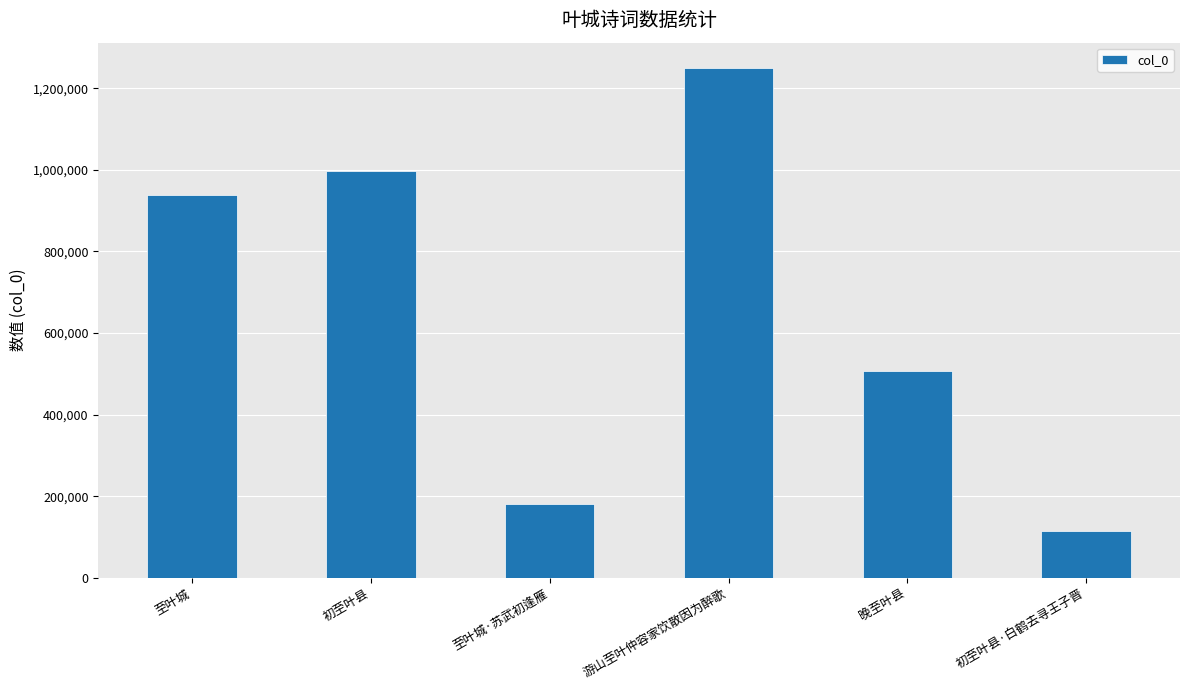

Read the value at 至叶城.

937915